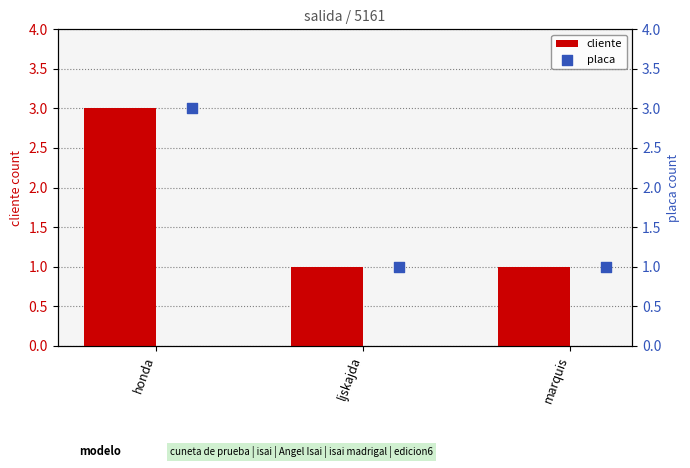

Which series reaches the maximum Y coordinate?

cliente